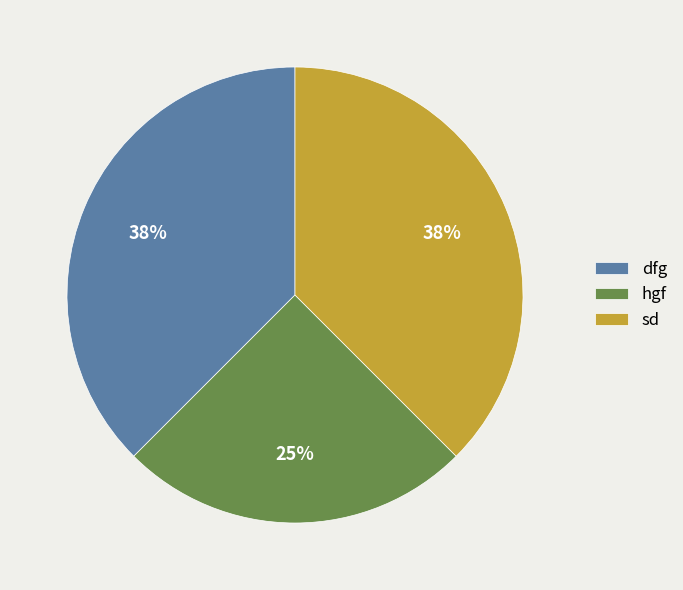

True or false: hgf accounts for 25% of the total.

True